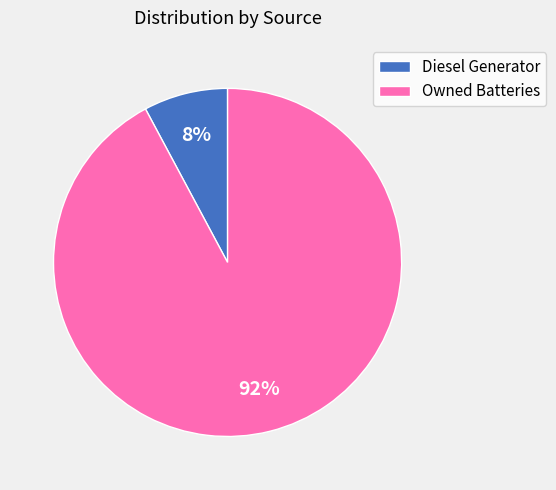

Do Owned Batteries and Diesel Generator together represent more than half of the pie?

Yes